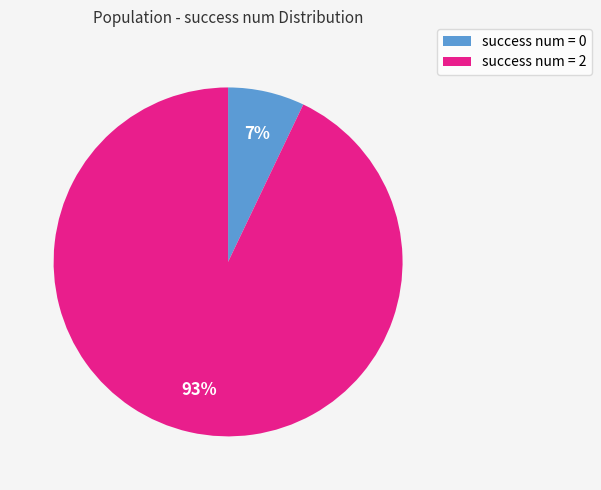

How many segments does this pie chart have?

2